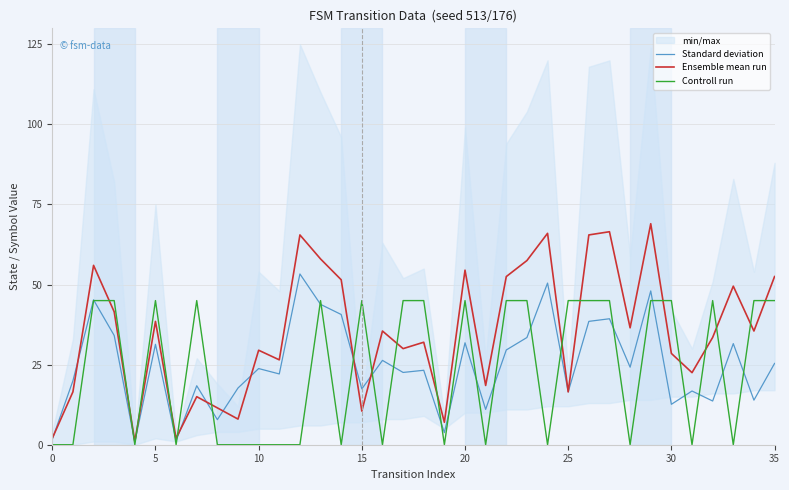

True or false: Controll run has a value of -24.1 at 0.

False